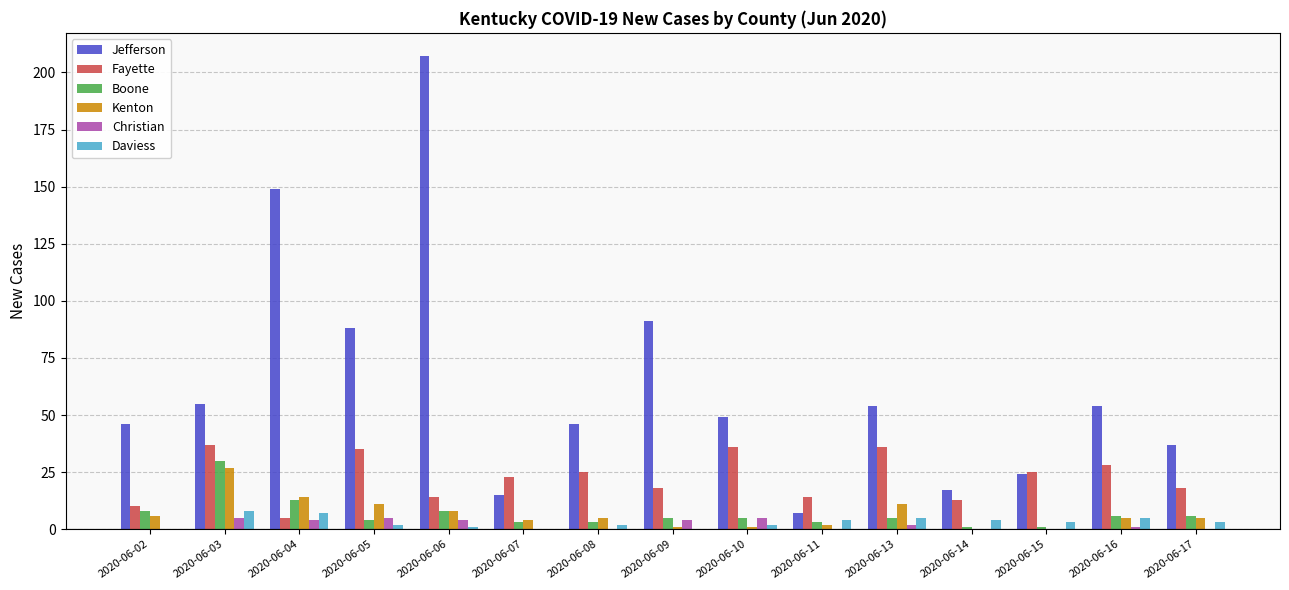

Between 2020-06-08 and 2020-06-09, which series saw the biggest shift?

Jefferson